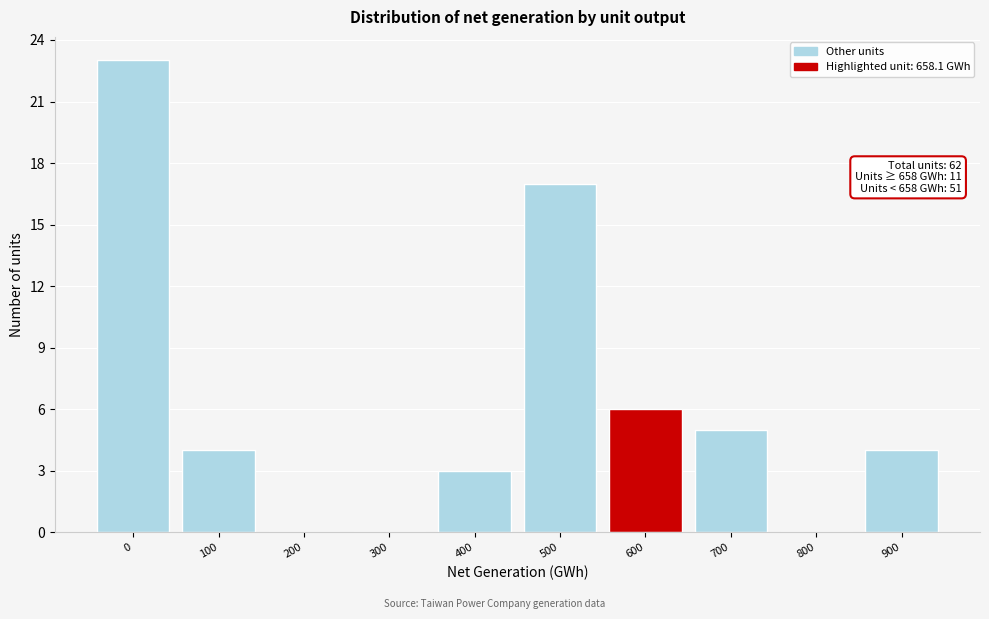

Reading left to right, transcribe all the data shown in this chart.

0=23	100=4	200=0	300=0	400=3	500=17	600=6	700=5	800=0	900=4